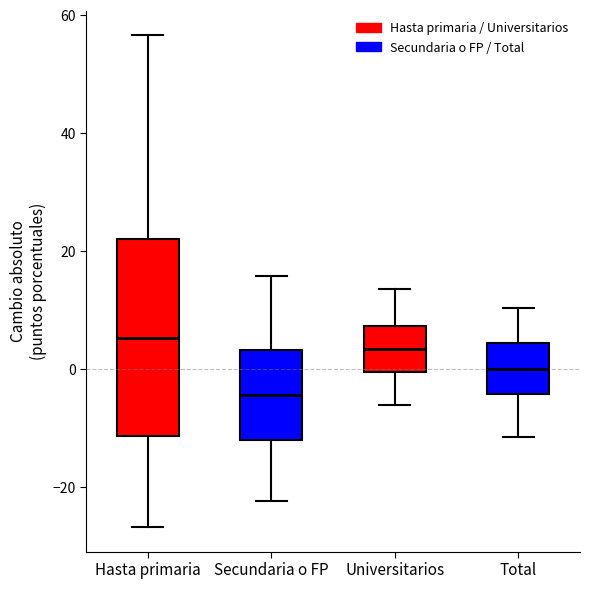

Where is the upper edge of the box for Hasta primaria on the y-axis? The values are not printed on the chart, so give them approximately, as read against the axis.

22